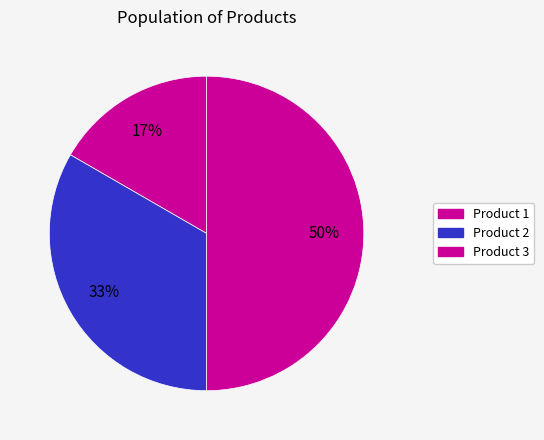

How many slices are in this pie chart?

3